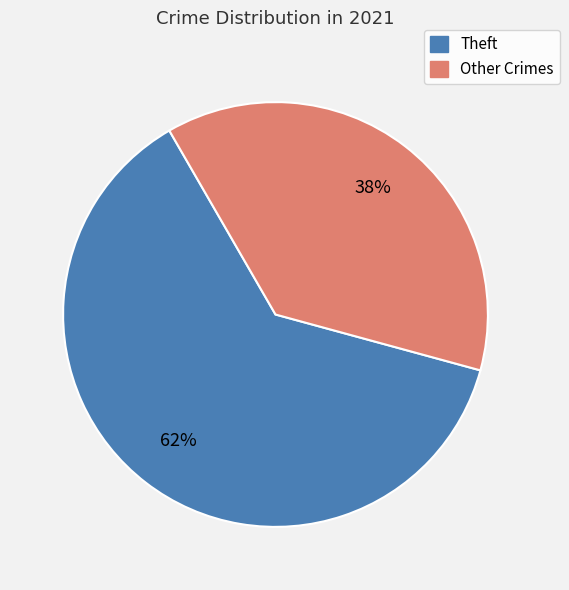

To the nearest percent, what is the average slice percentage?

50%